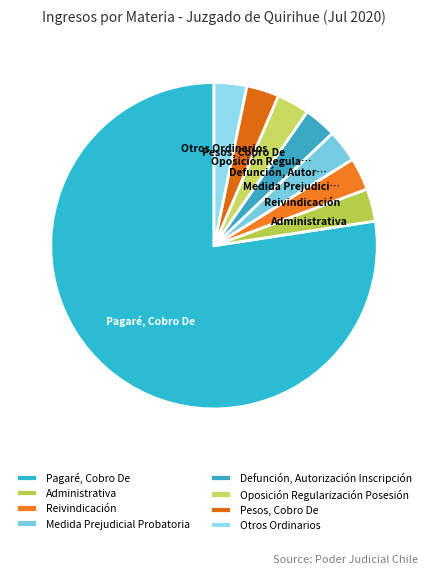

Which category has the smallest portion of the pie?

Administrativa